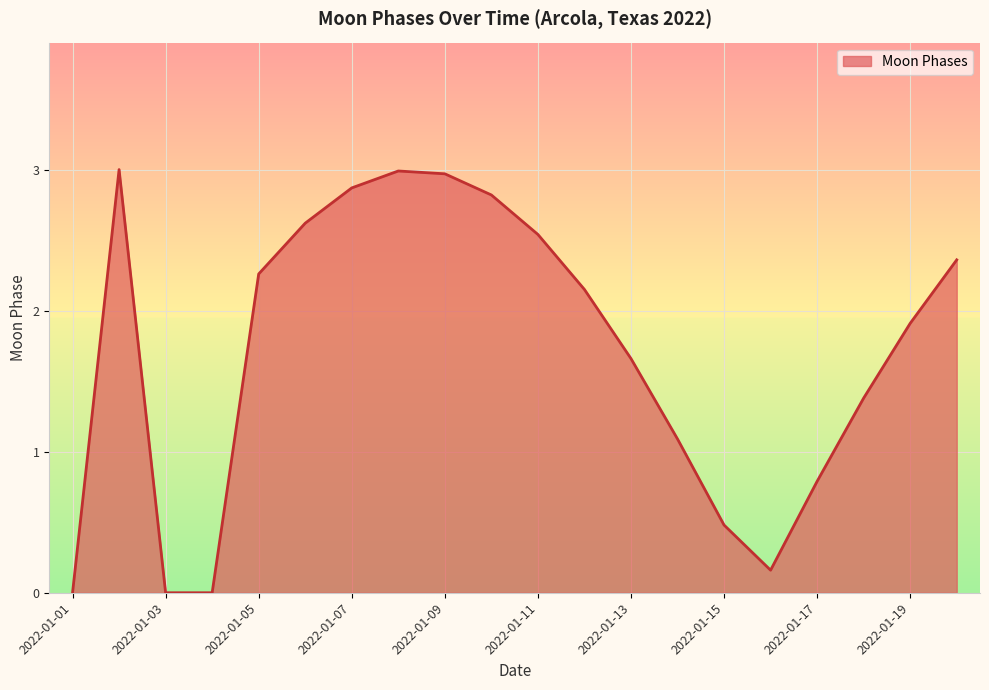

True or false: there are more than 2 points higher than both neighbors.

False